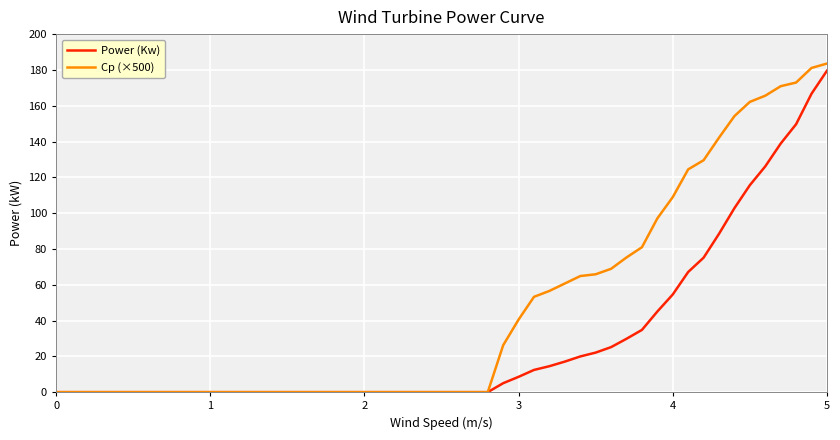

Rank the series by their average value, from lowest to highest.

Power (Kw), Cp (×500)